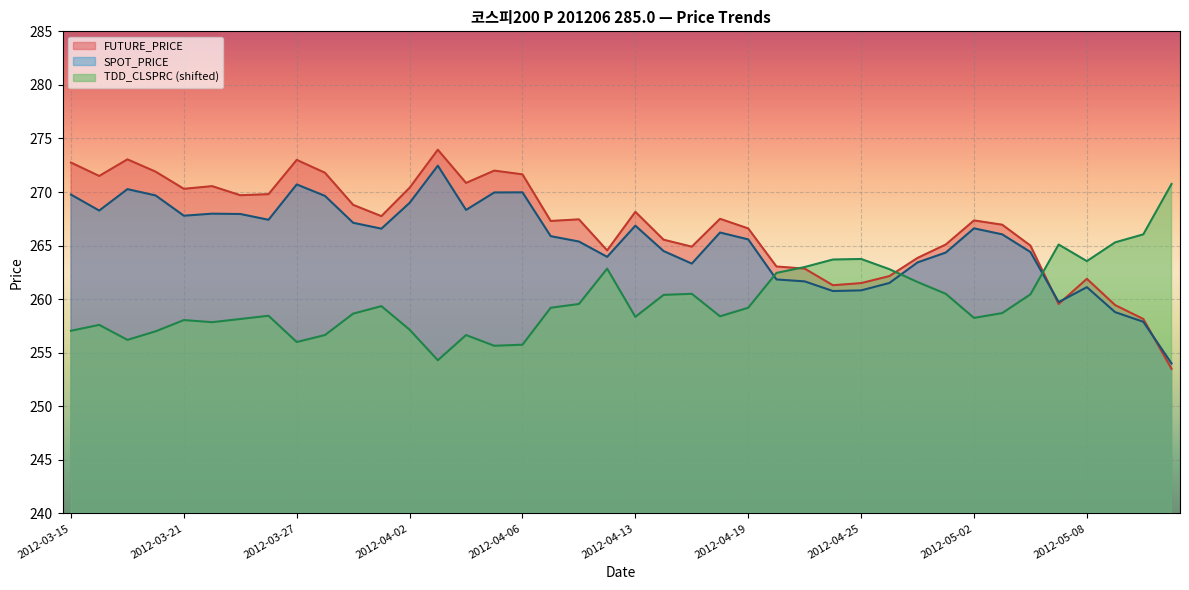

What is the smallest value displayed?

253.5